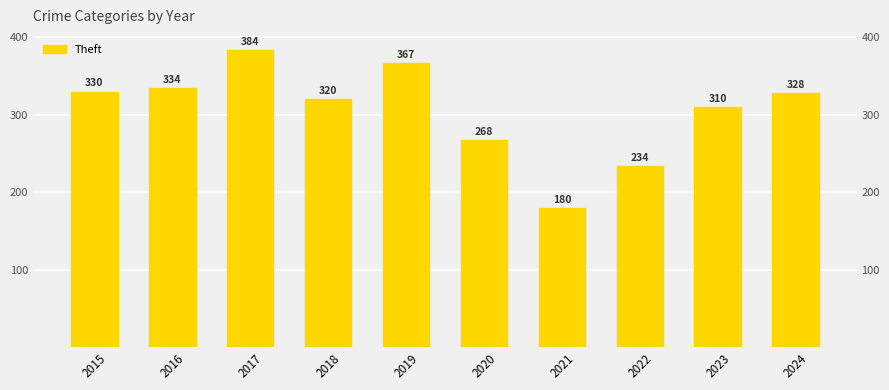

What is the value of the 7th bar from the left?

180